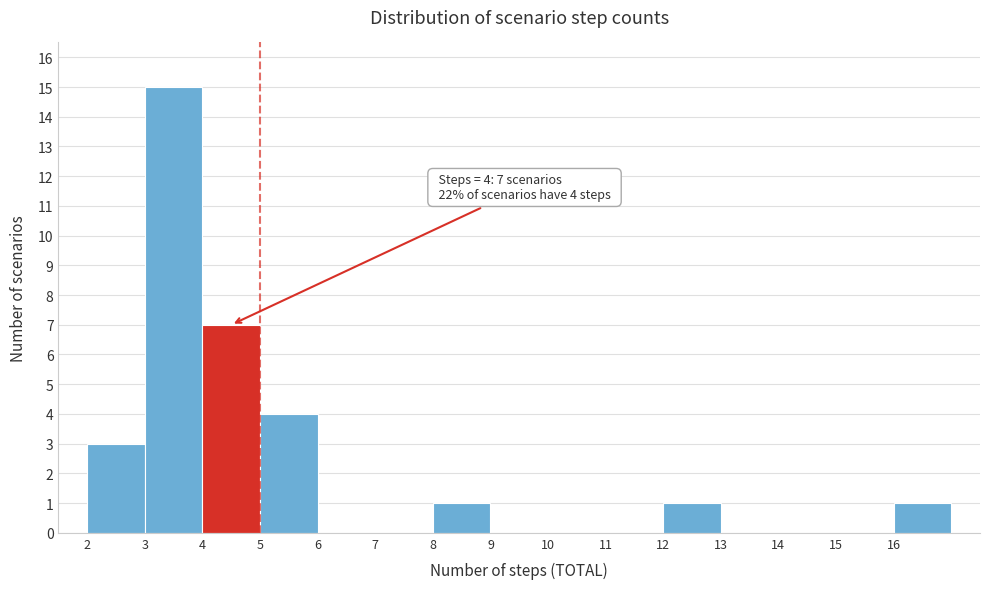

Reading right to left, list all the values displayed in this chart.

16=1	15=0	14=0	13=0	12=1	11=0	10=0	9=0	8=1	7=0	6=0	5=4	4=7	3=15	2=3